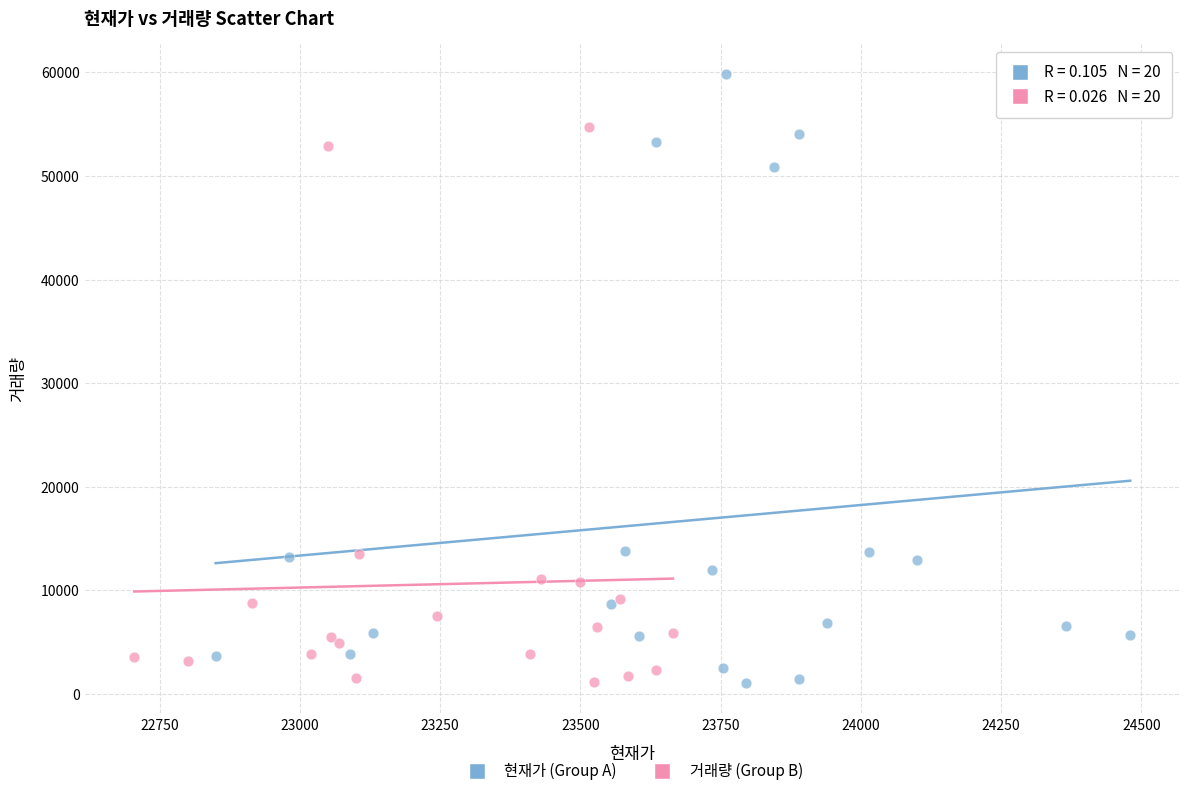

Which series reaches the maximum Y coordinate?

현재가 (Group A)